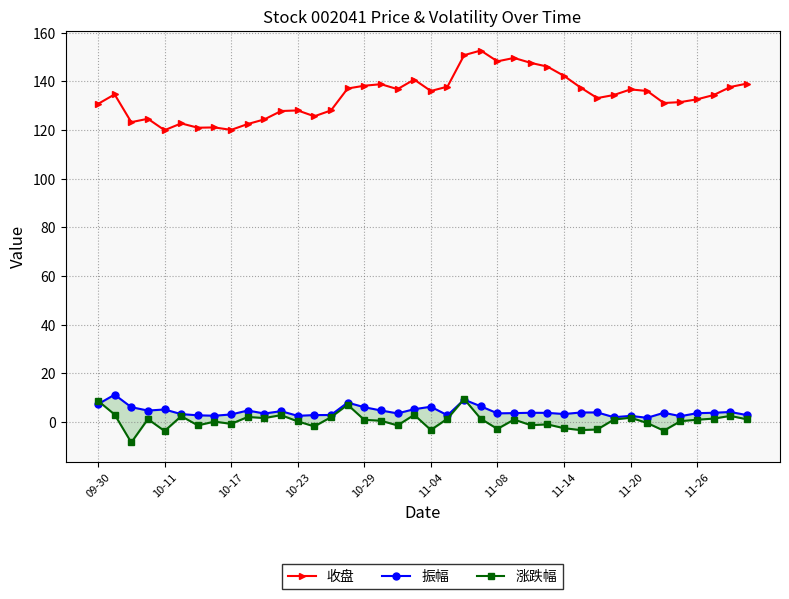

What is the maximum value for 收盘?

152.7